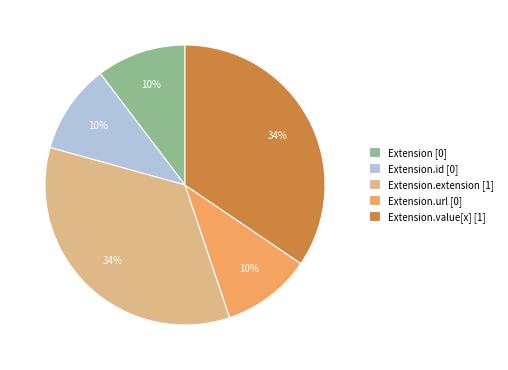

Is there any slice that represents more than half of the pie?

No